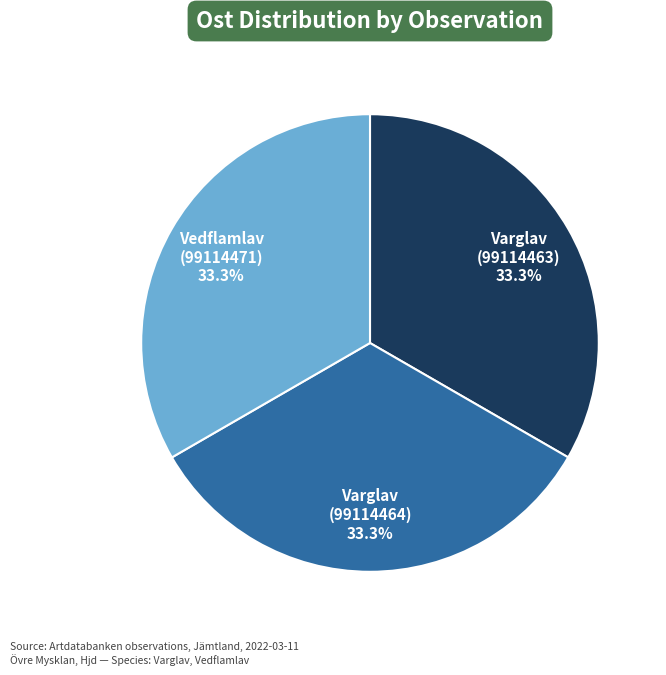

Does any single category account for the majority?

No